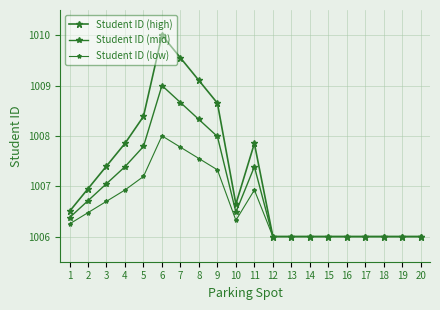

Rank the series by their maximum value, from lowest to highest.

Student ID (low), Student ID (mid), Student ID (high)